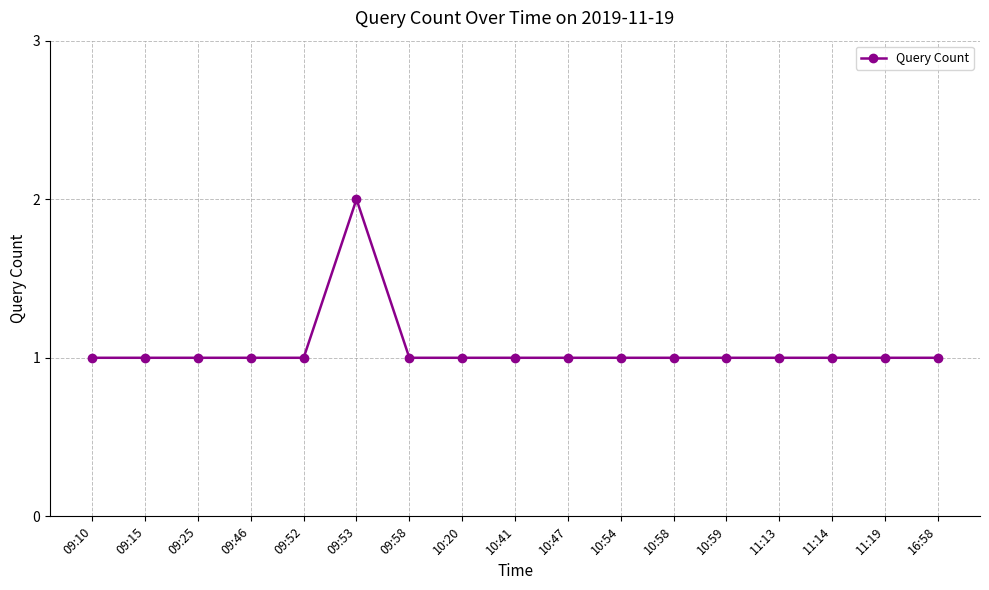

Is it true that the value at 09:53 is 3?

False